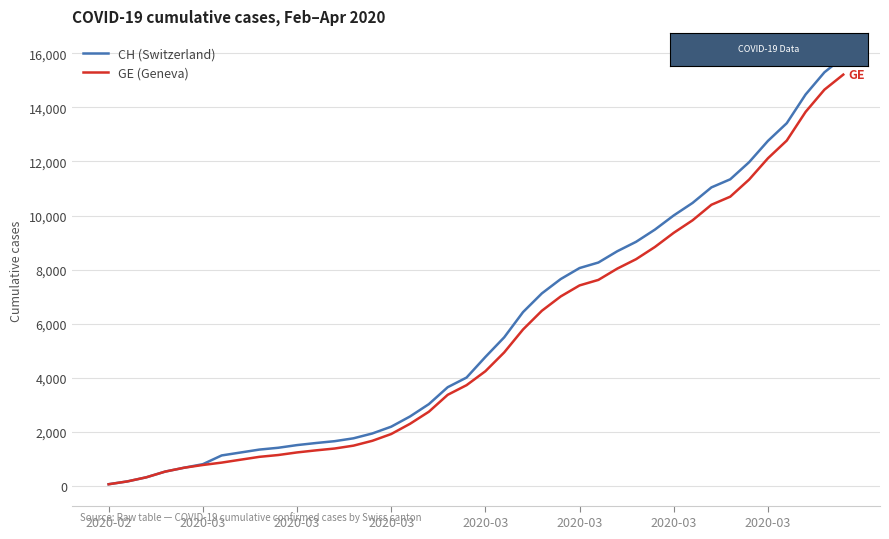

What is the maximum value for CH (Switzerland)?

15850